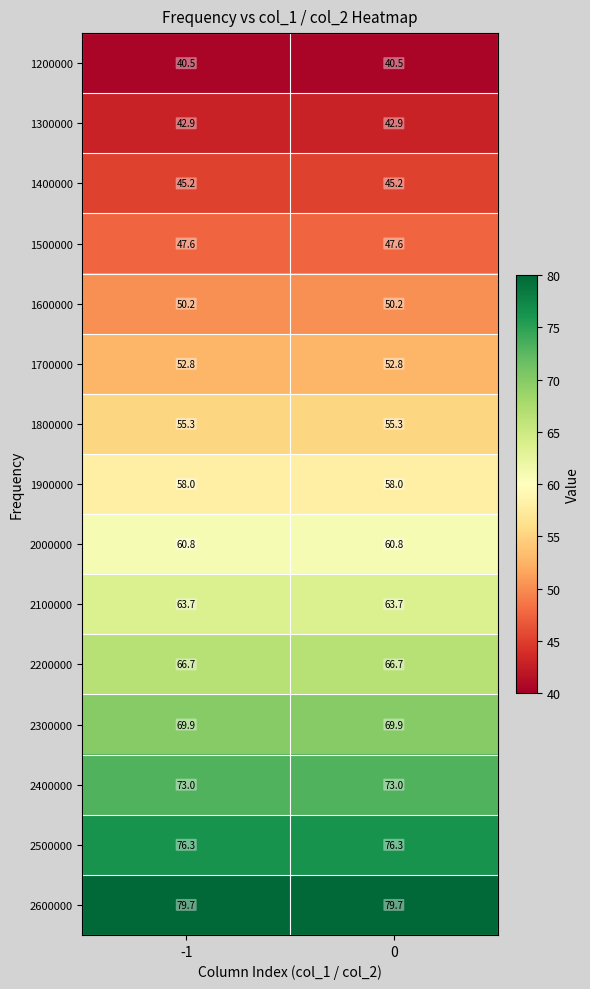

Reading left to right, list all the values displayed in this chart.

1200000: 40.5	40.5
1300000: 42.9	42.9
1400000: 45.2	45.2
1500000: 47.6	47.6
1600000: 50.2	50.2
1700000: 52.8	52.8
1800000: 55.3	55.3
1900000: 58.0	58.0
2000000: 60.8	60.8
2100000: 63.7	63.7
2200000: 66.7	66.7
2300000: 69.9	69.9
2400000: 73.0	73.0
2500000: 76.3	76.3
2600000: 79.7	79.7